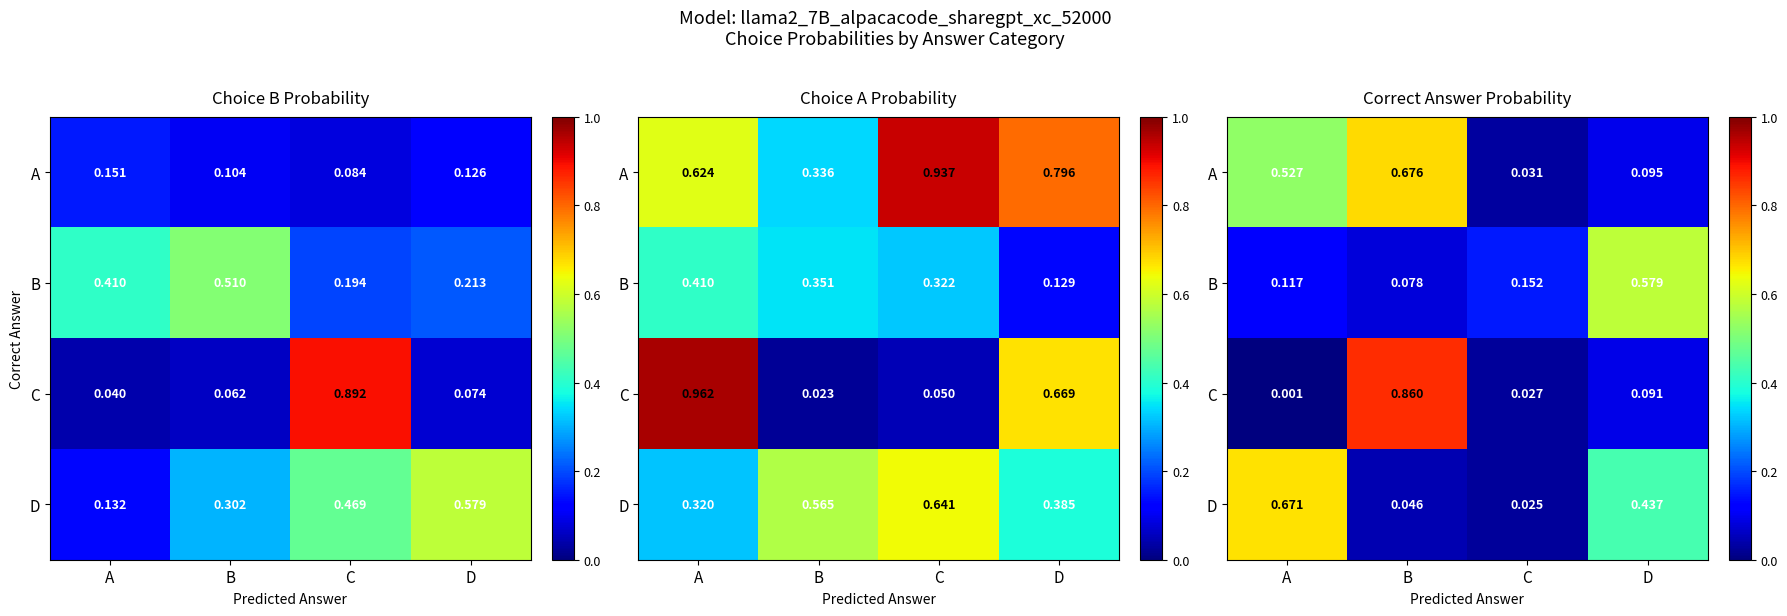

List the series in order of their peak value, lowest first.

B, D, A, C